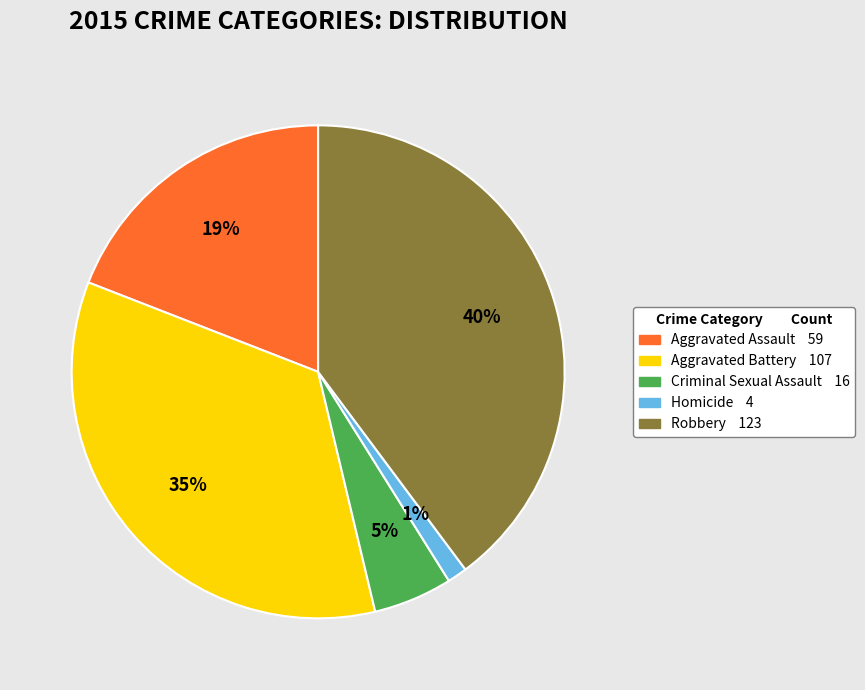

To the nearest percent, what portion does Criminal Sexual Assault represent?

5%